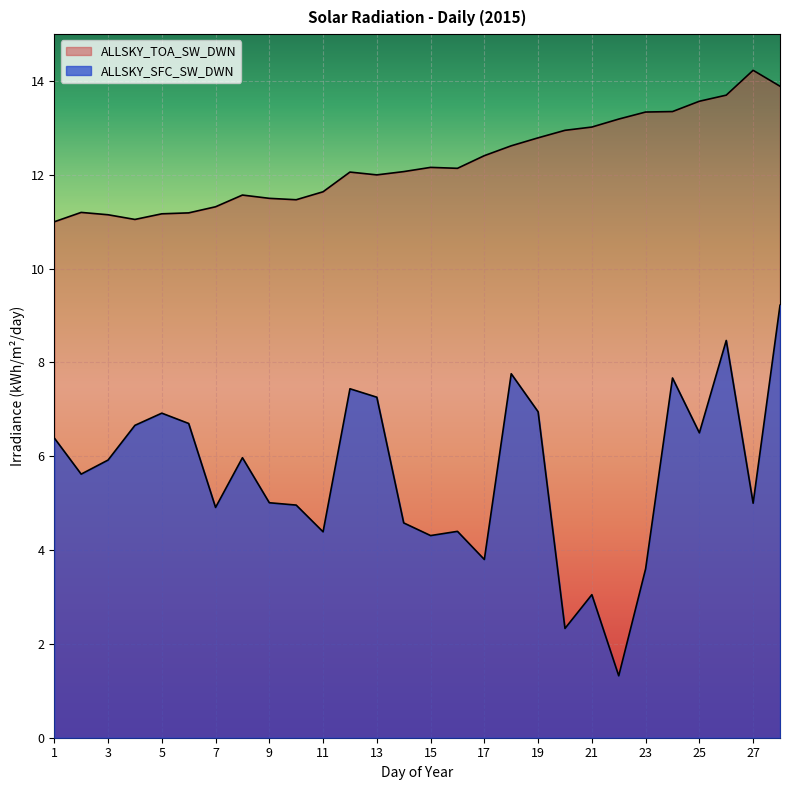

What is the value of the ALLSKY_TOA_SW_DWN point at the 26th from the left?

13.7